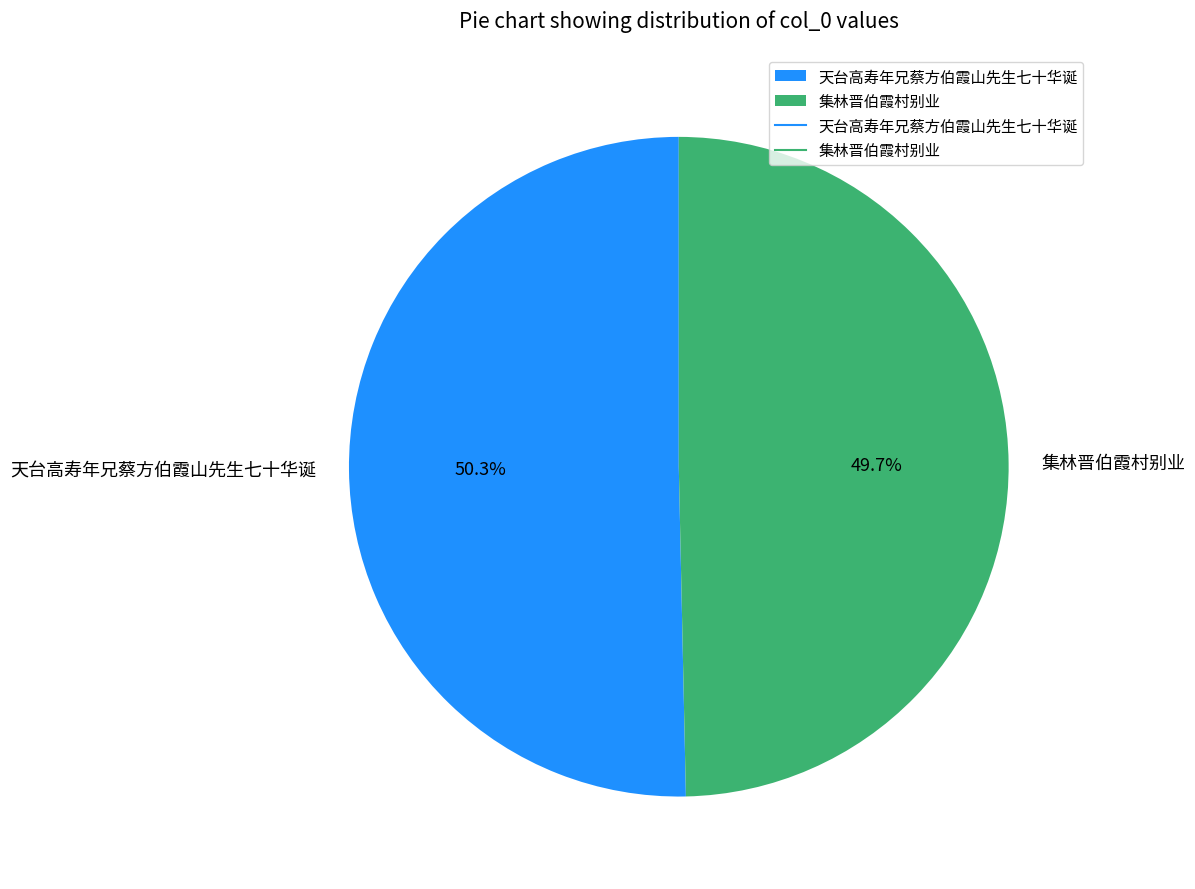

Which category has the biggest portion of the pie?

天台高寿年兄蔡方伯霞山先生七十华诞